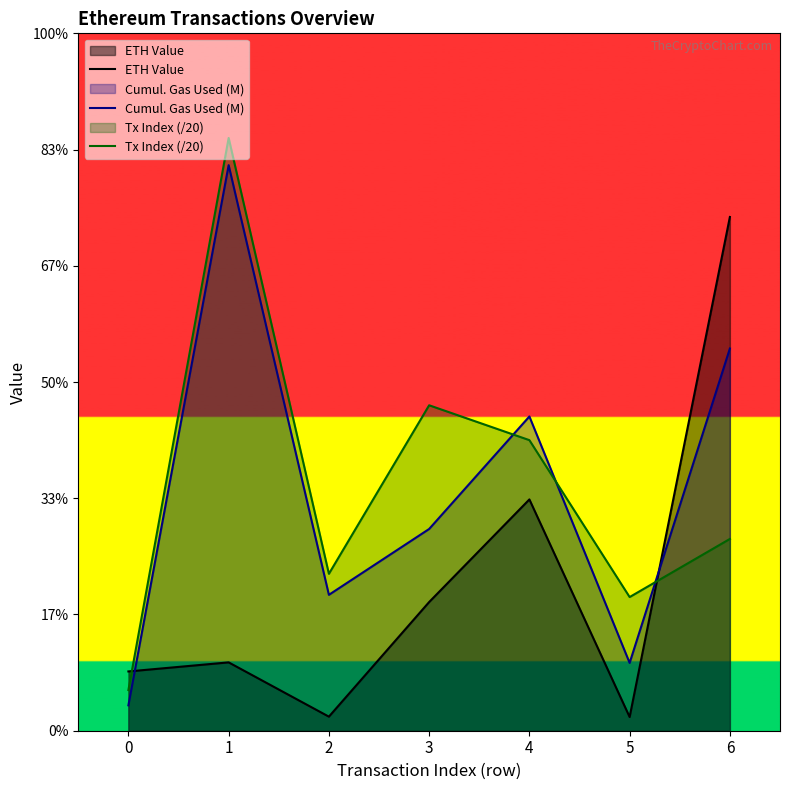

Between 4 and 5, which series saw the biggest shift?

Cumul. Gas Used (M)